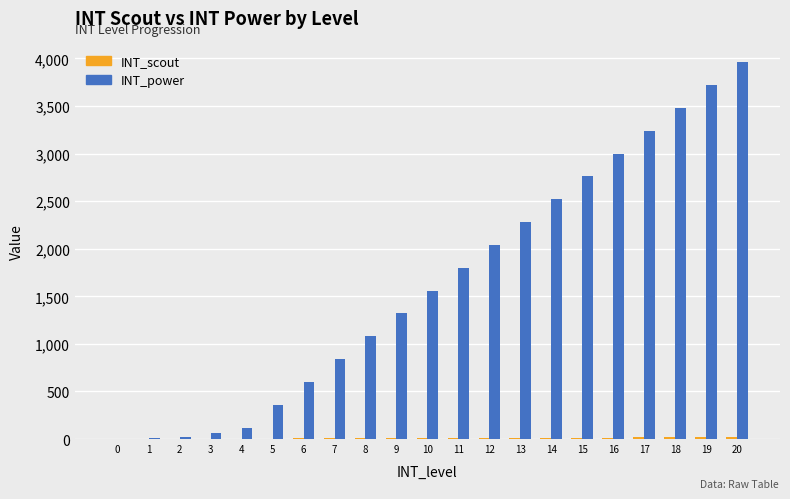

What is the difference between the INT_power values at 20 and 2?

3940